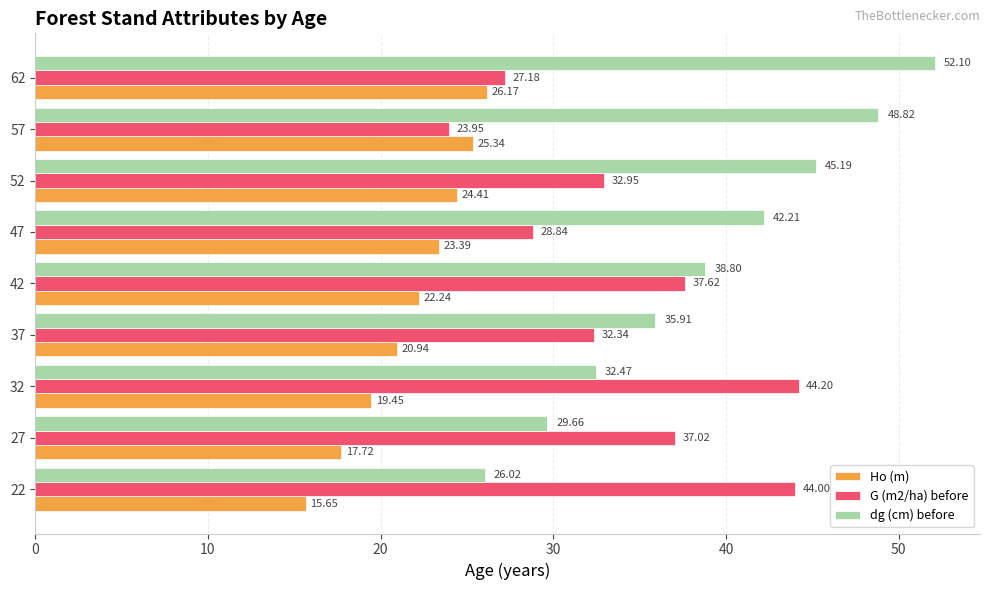

Which category has the highest value in the dg (cm) before series?

62